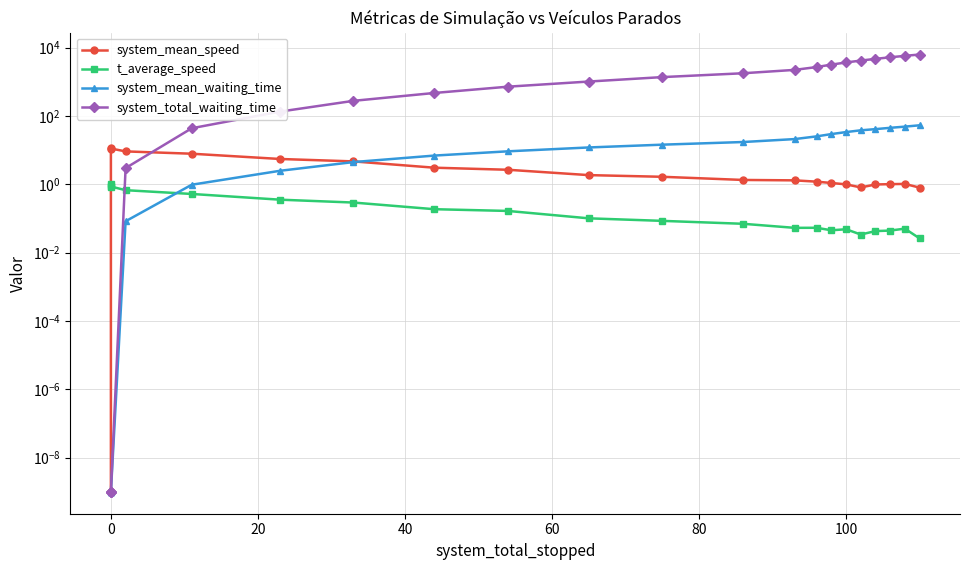

Count the number of categories in the chart.

21